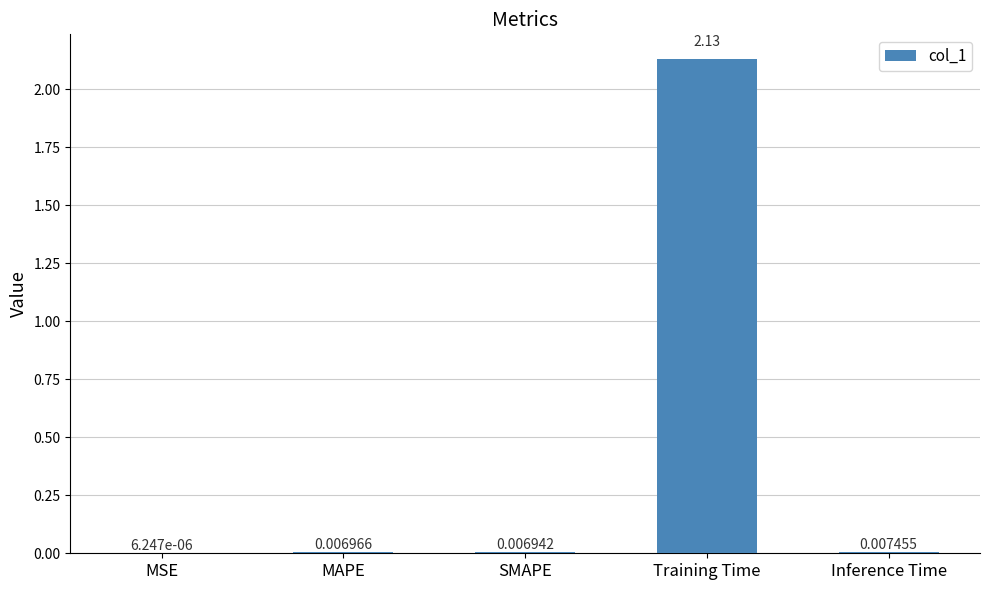

What is the sum of all values?

2.2